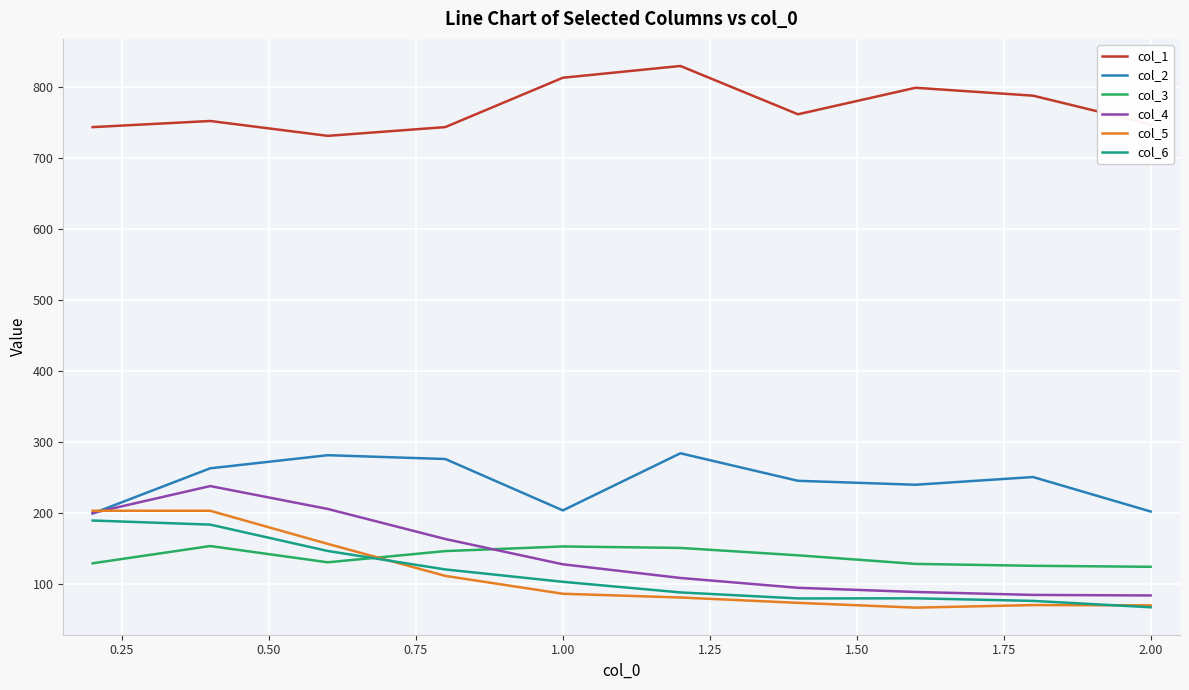

How many lines are shown in the chart?

6